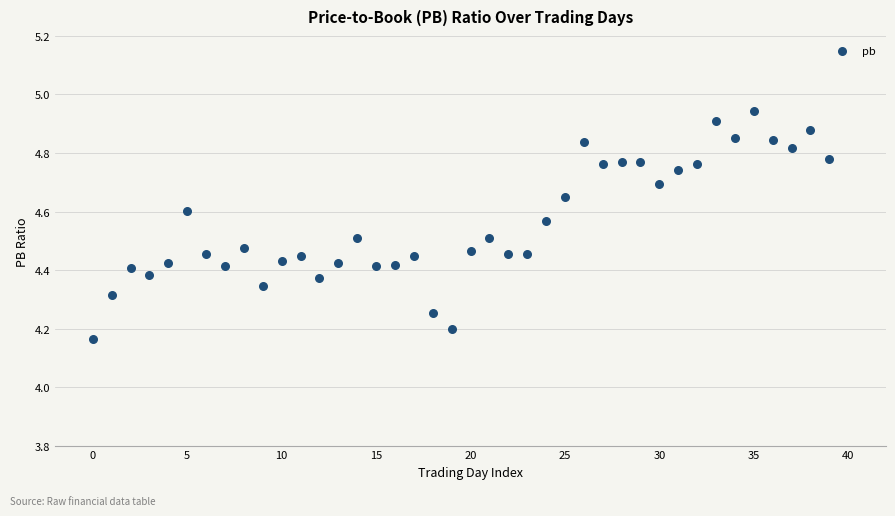

What is the range of Y values (max minus min)?

0.8